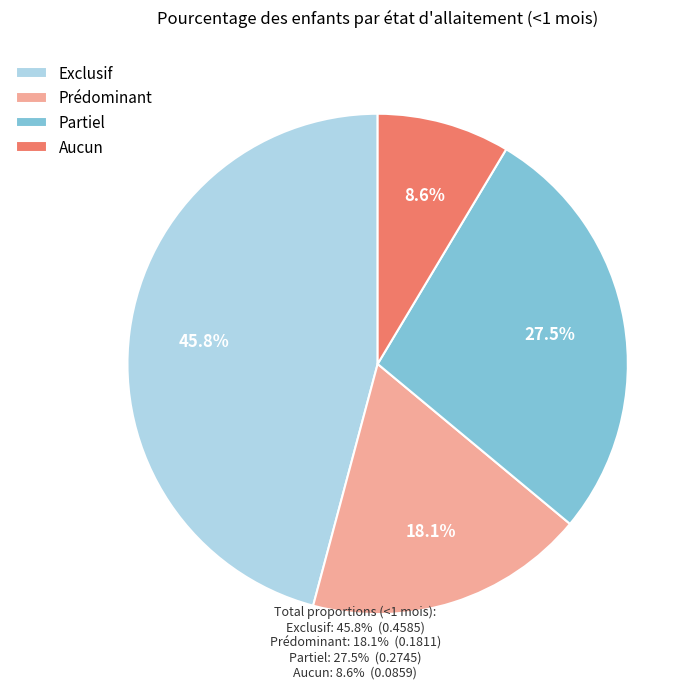

Is Prédominant the majority of the pie?

No